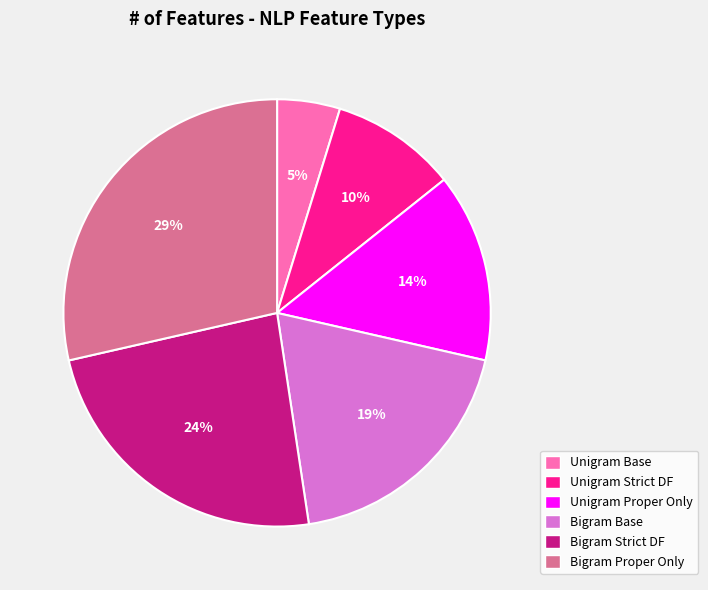

Between Unigram Proper Only and Bigram Proper Only, which is larger?

Bigram Proper Only